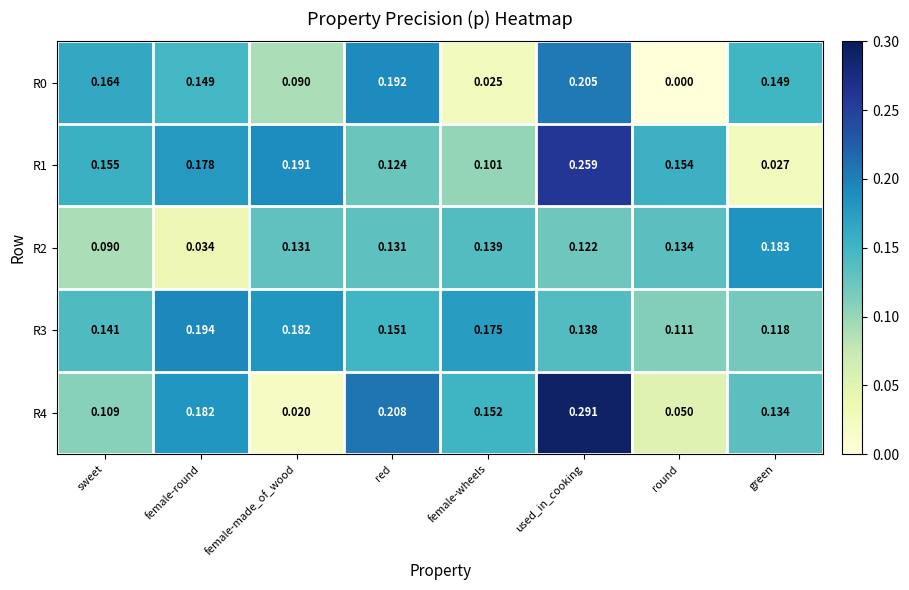

Which category has the lowest value in the R3 series?

round